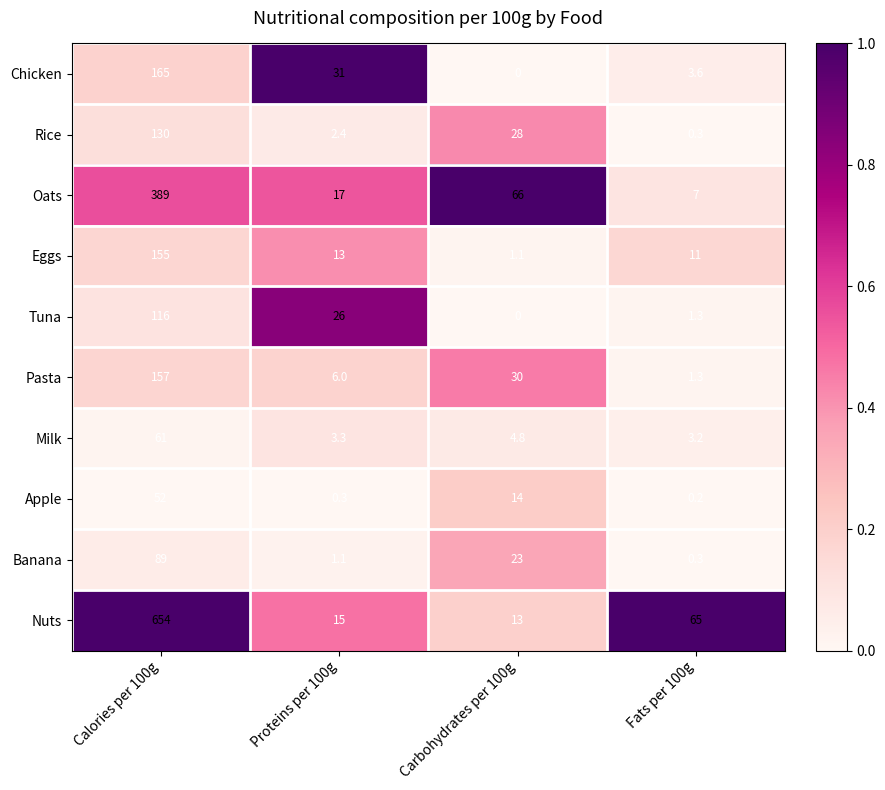

How many data points does each series have?

4